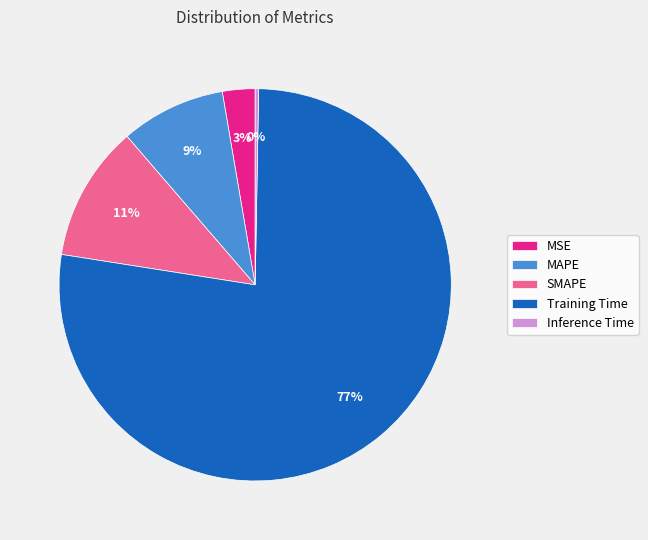

Is the sum of MAPE and Training Time greater than half?

Yes